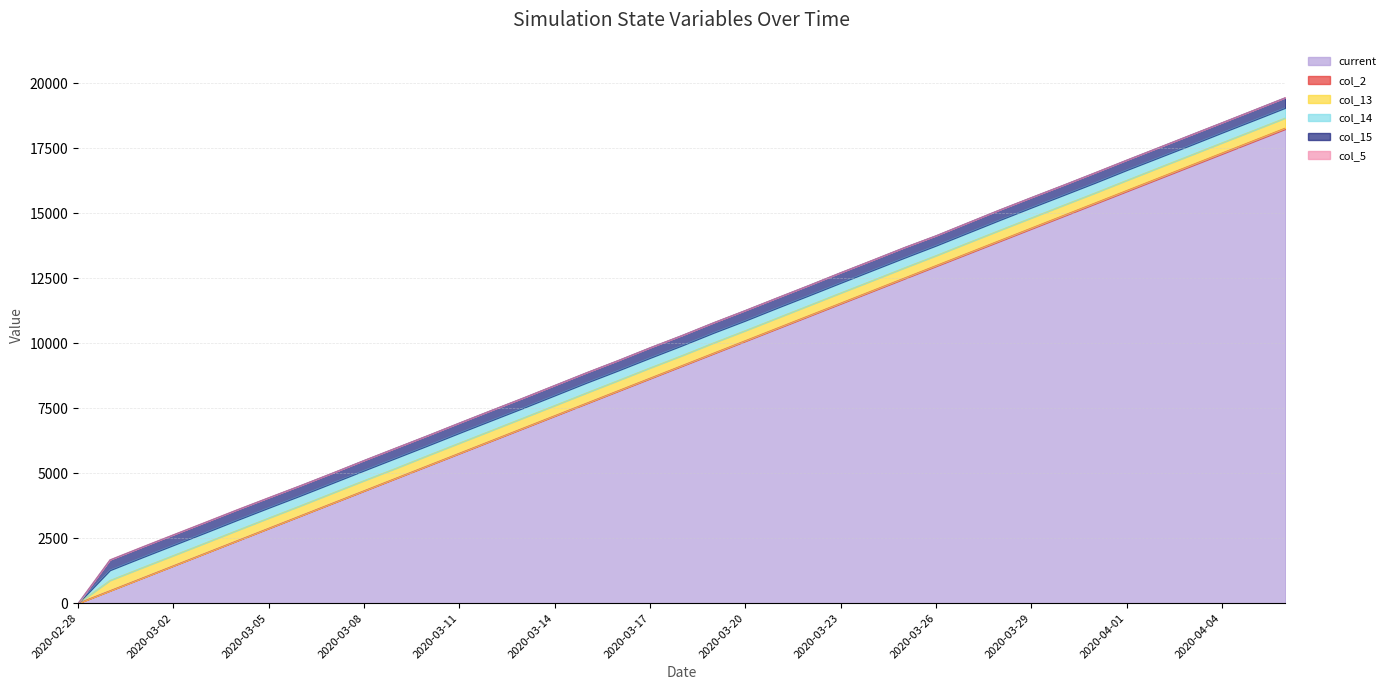

What are all the series names shown in the legend?

current, col_2, col_13, col_14, col_15, col_5